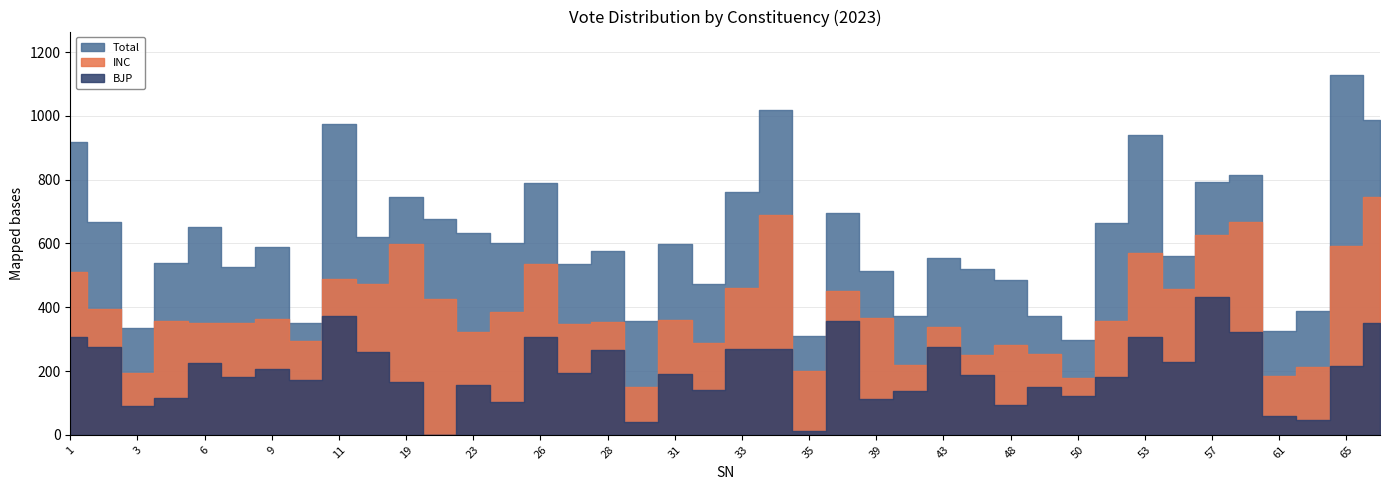

What value does the Total series have at 50, to the nearest 100?

300